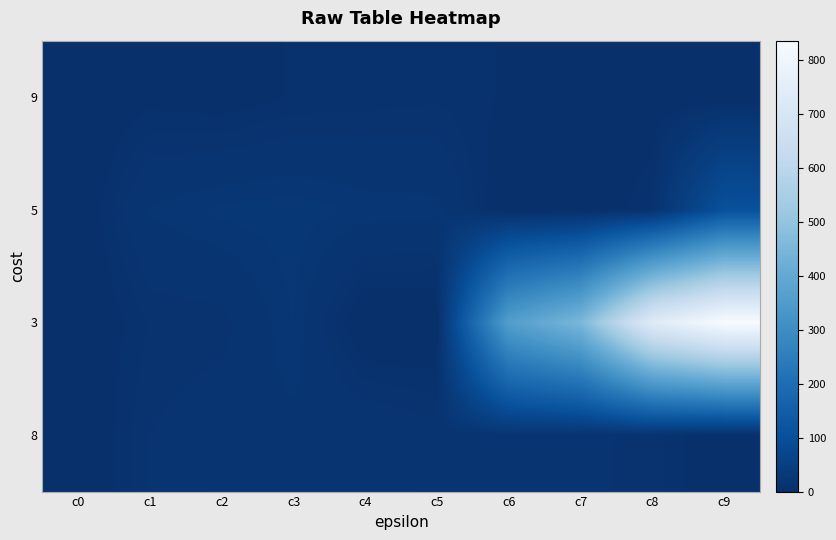

What is the total value across all series at c1?

48